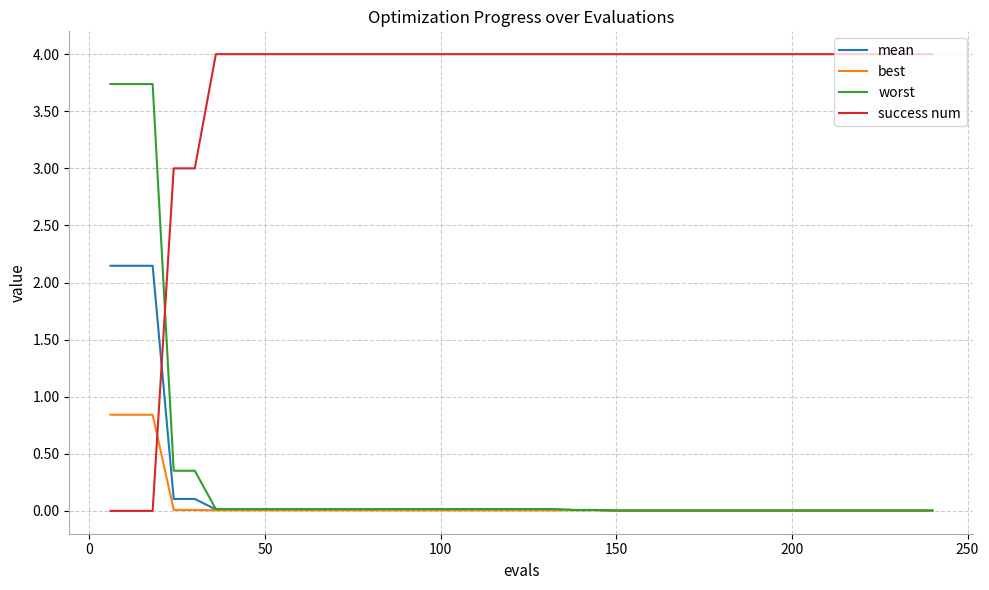

How many intersections are there between mean and success num?

1